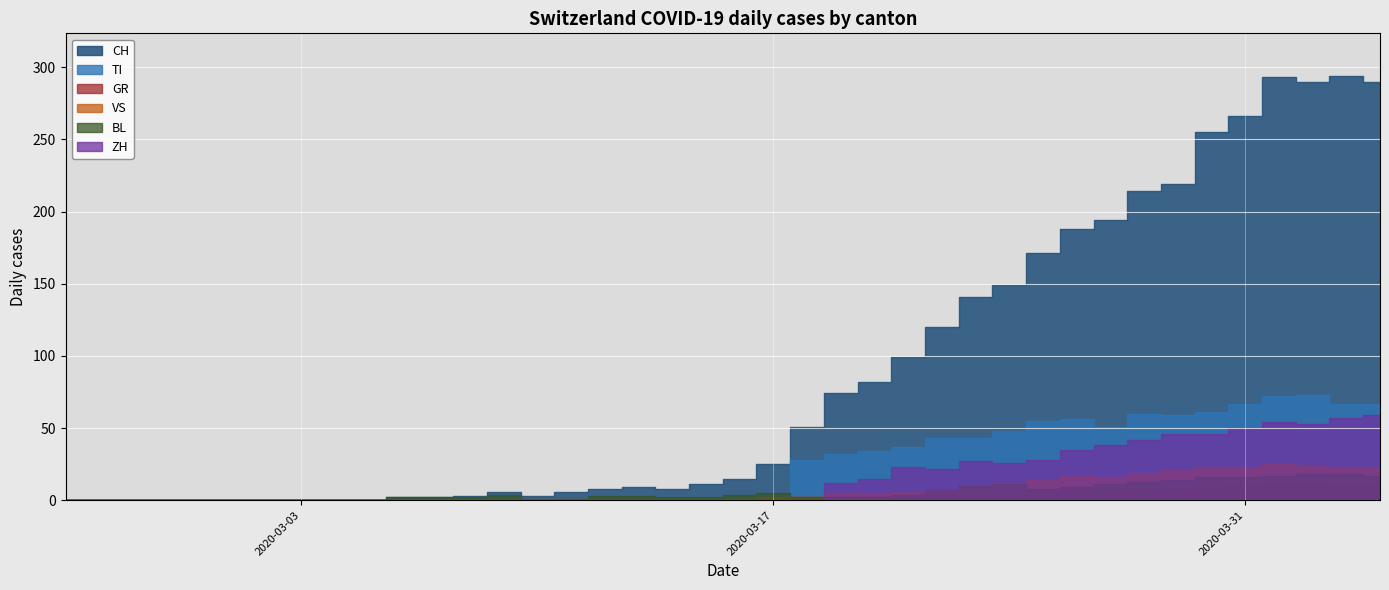

In VS, how many points are higher than both neighbors (excluding endpoints)?

1